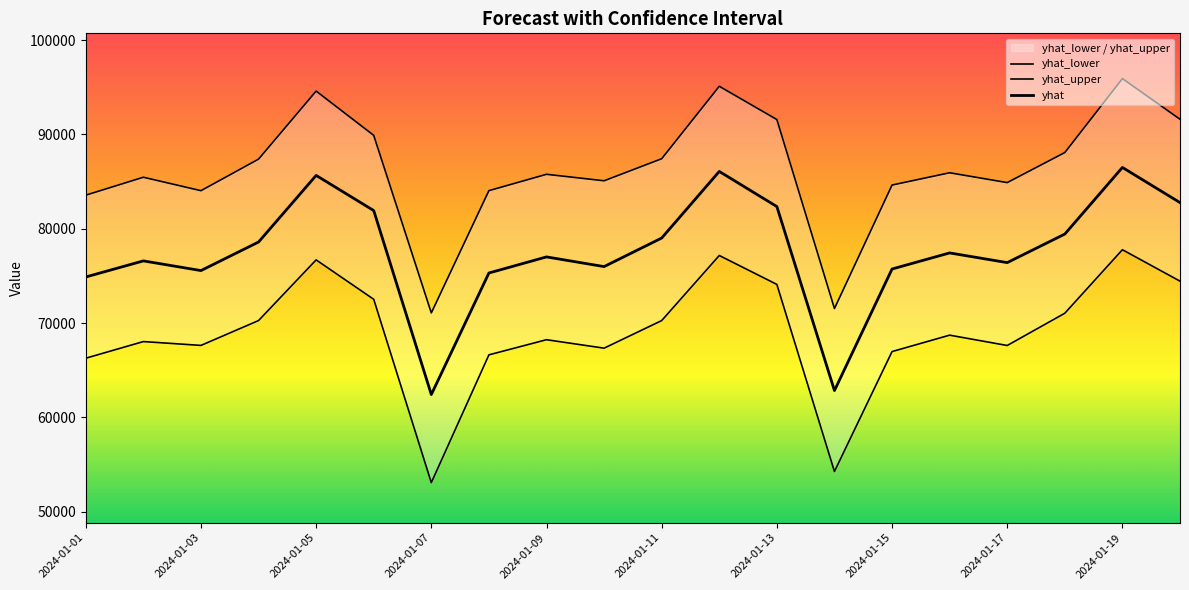

True or false: yhat_lower and yhat intersect in this chart.

False